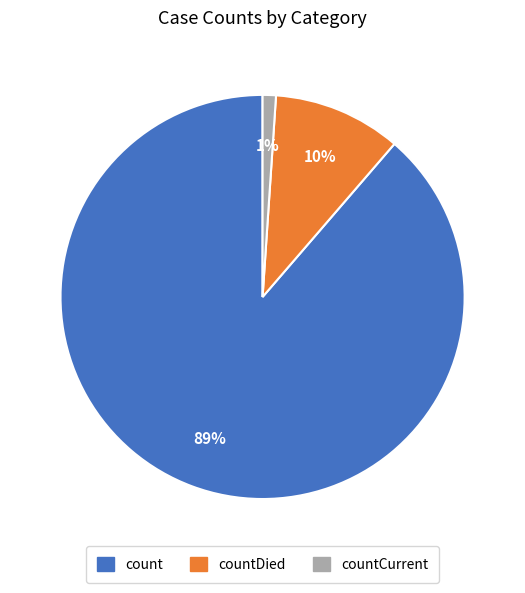

To the nearest percent, what is the difference between the largest and smallest slice percentages?

88%